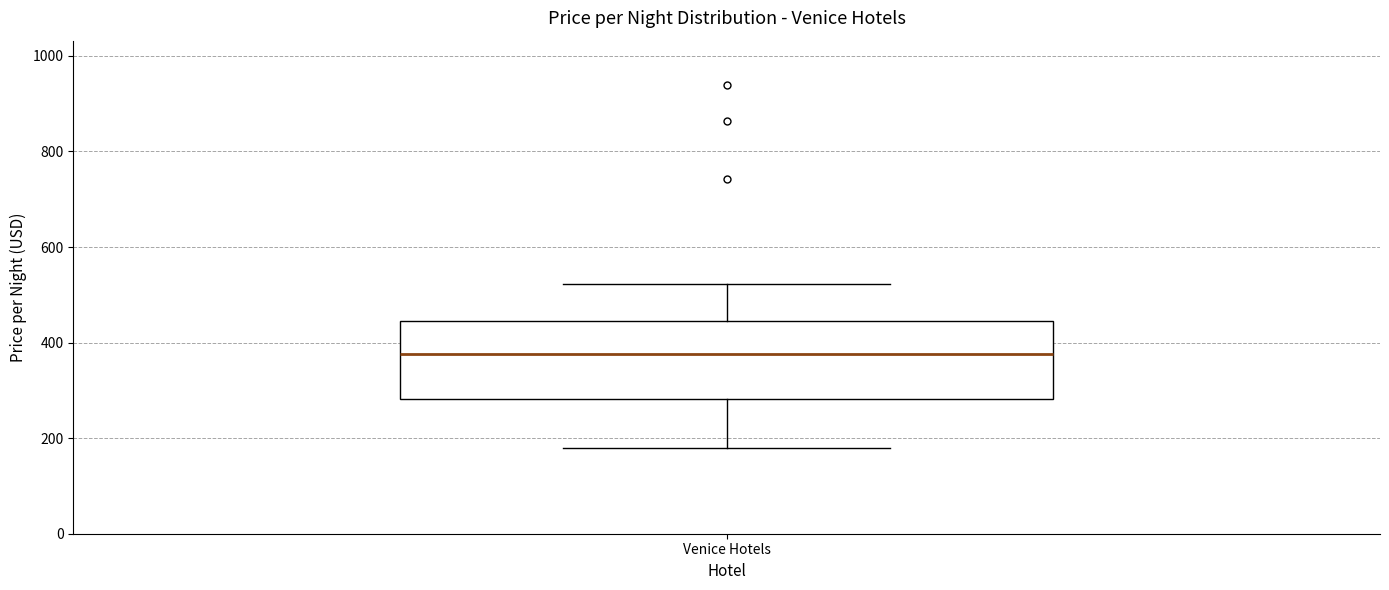

Read this box plot against the y-axis: the position of the median line, the range covered by the box, and the ends of both whiskers. The values are not printed on the chart, so give them approximately, as read against the axis.

median 380, box 280 to 440, whiskers 180 to 520